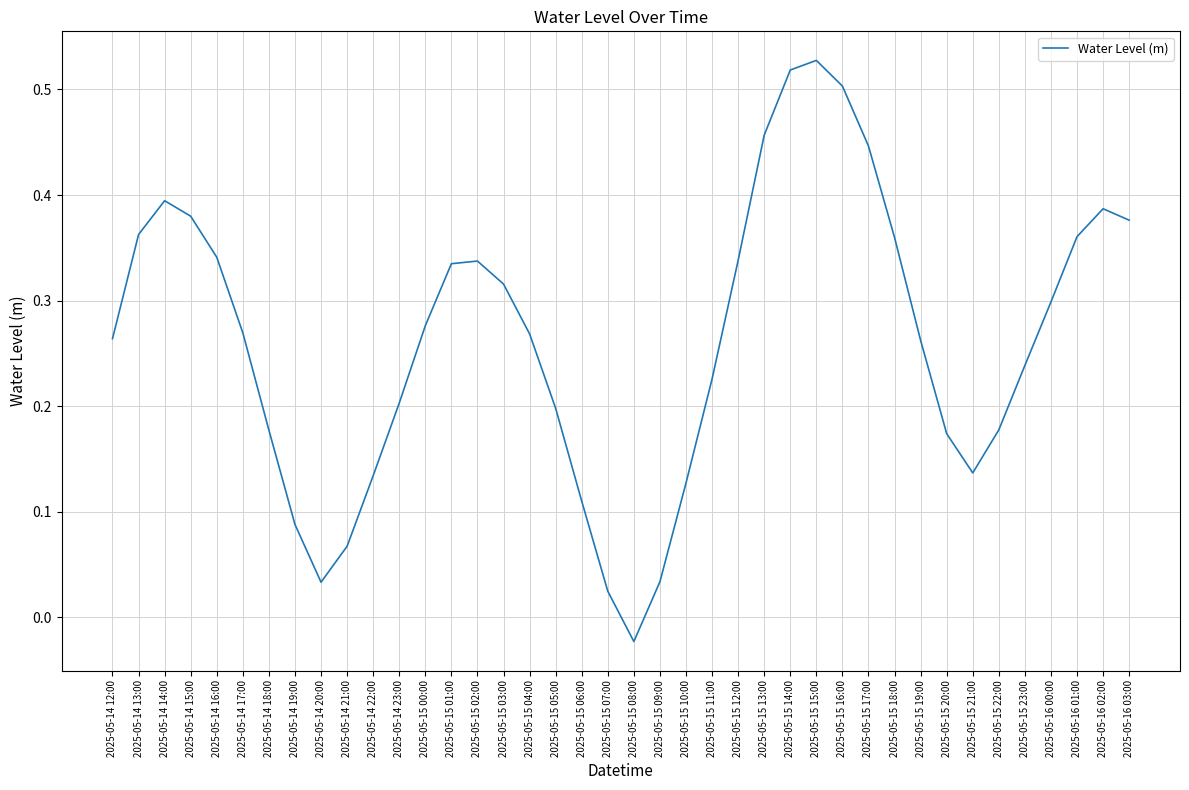

What is the change in value from 2025-05-15 22:00 to 2025-05-16 00:00?

+0.1